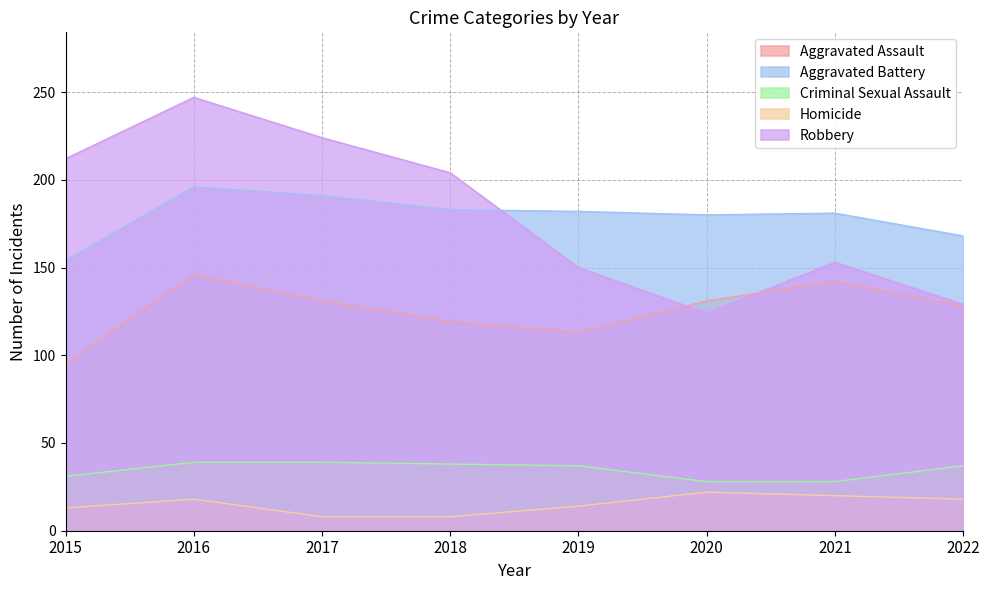

True or false: Criminal Sexual Assault and Aggravated Assault cross at least once.

False